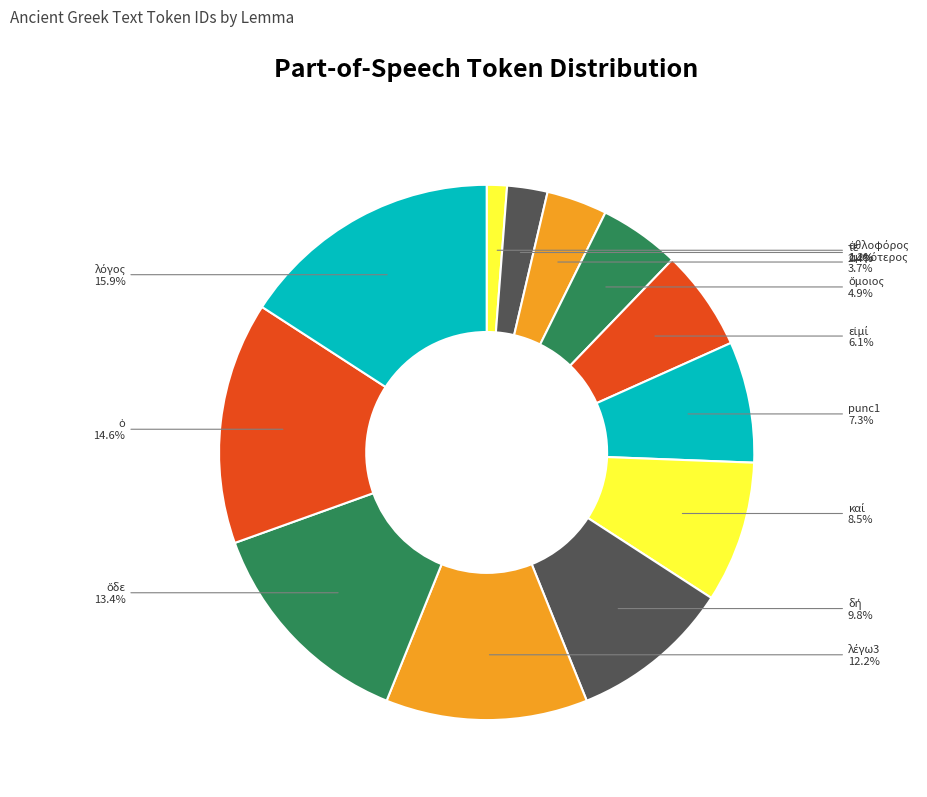

How many segments does this pie chart have?

12